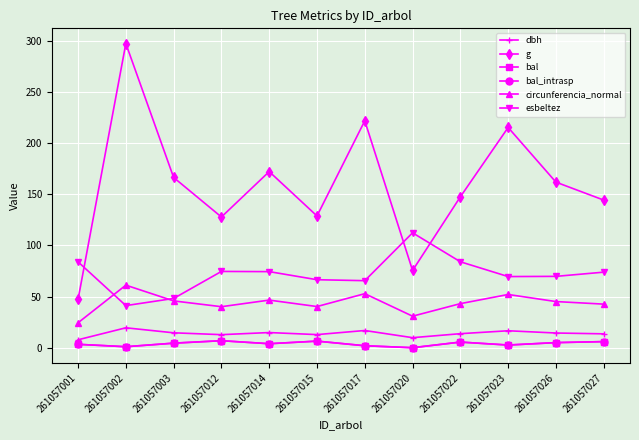

Is this an area chart (filled region under the line)?

No